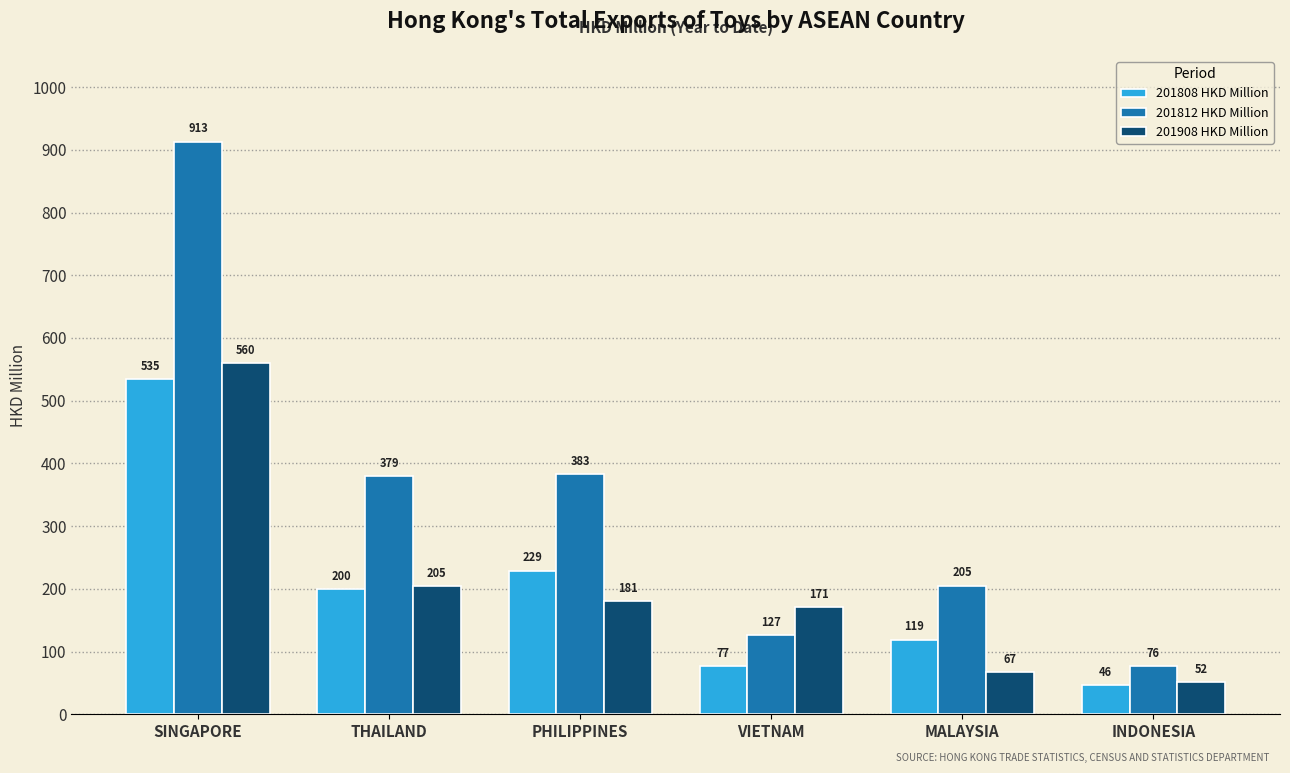

At which label is 201808 HKD Million closest to 290?

PHILIPPINES